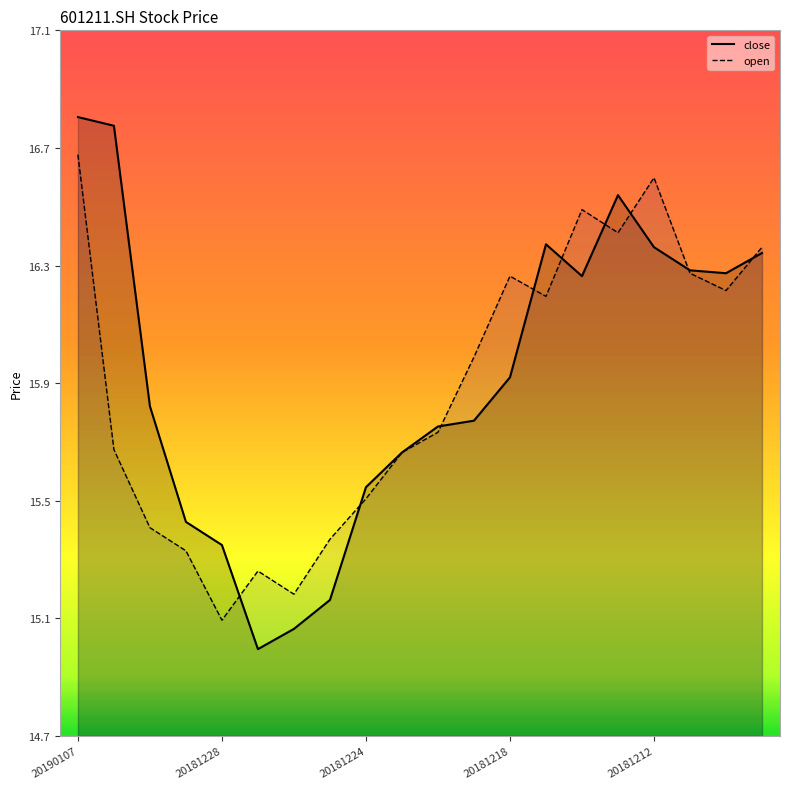

Is the value of close at 18 greater than the value of open at 20190107?

No